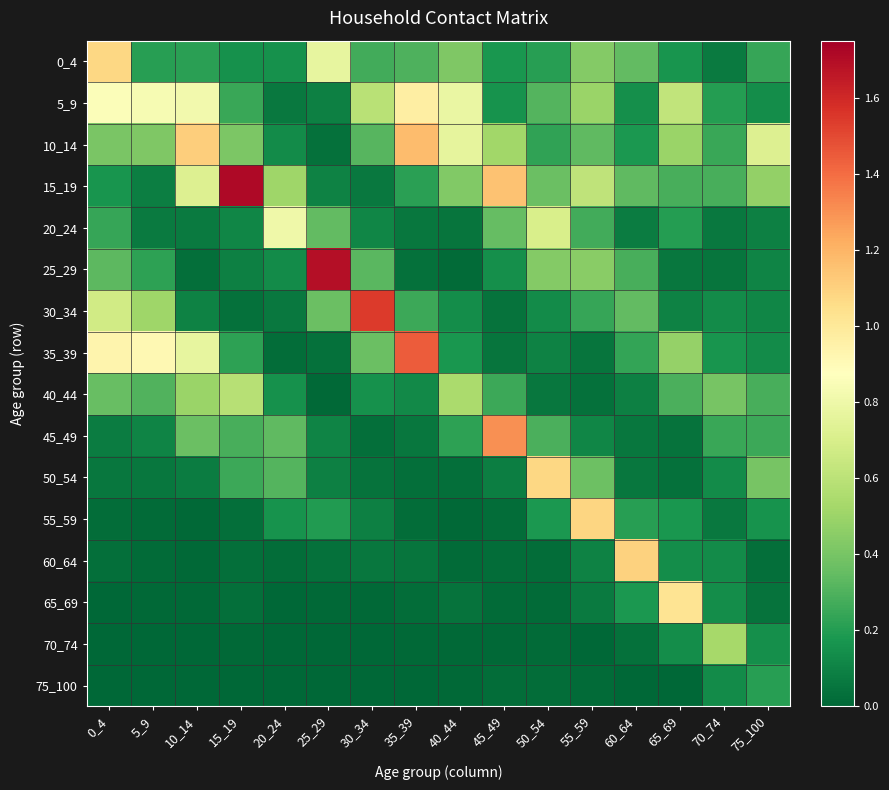

Between 20_24 and 55_59, which is larger?

55_59